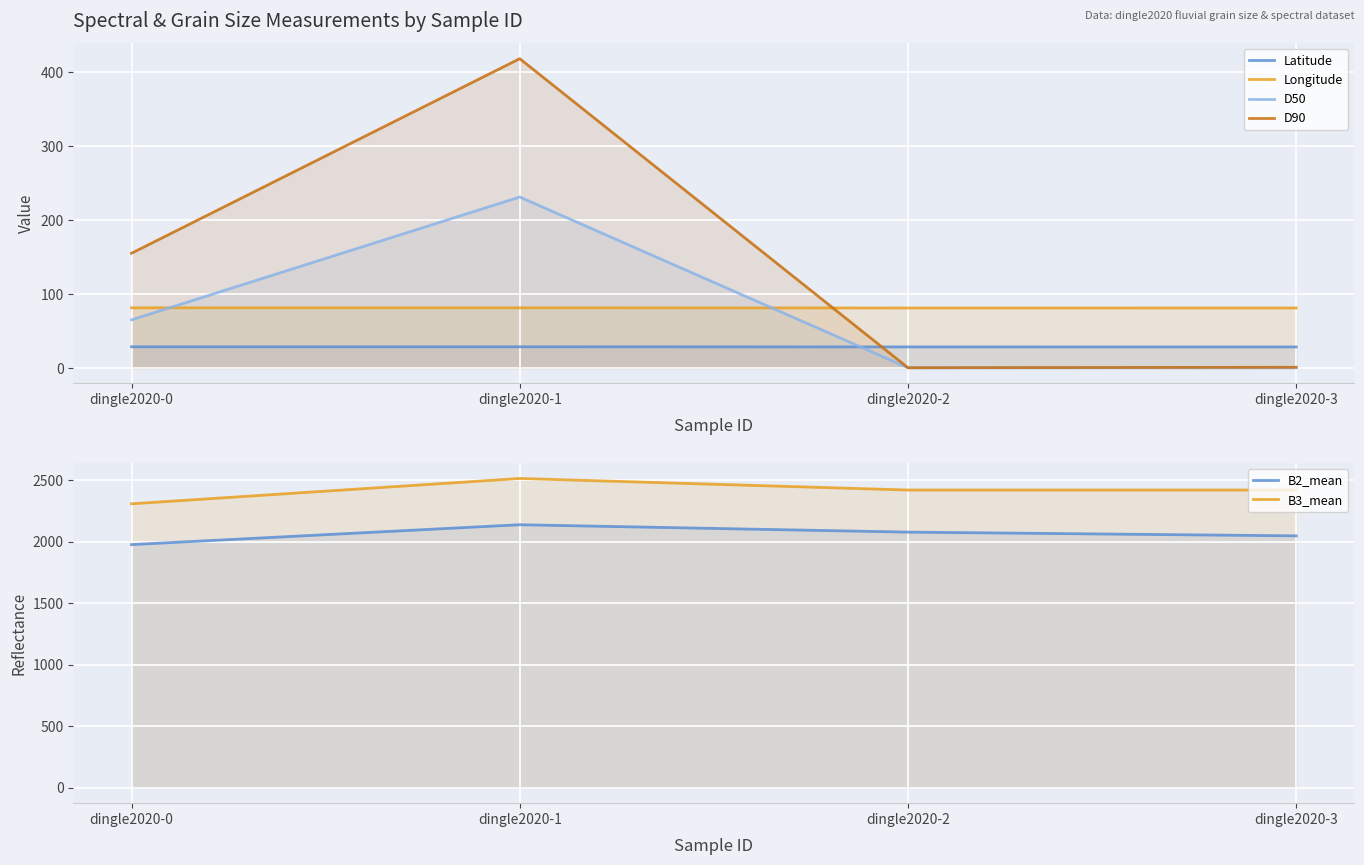

Rank the series at dingle2020-1 from highest to lowest value.

B3_mean, B2_mean, D90, D50, Longitude, Latitude